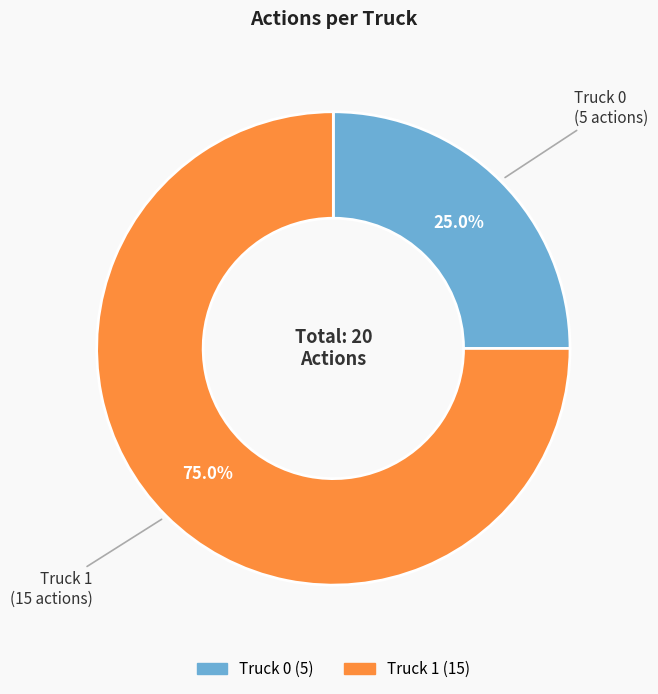

What percentage is the Truck 1 slice, to the nearest percent?

75%